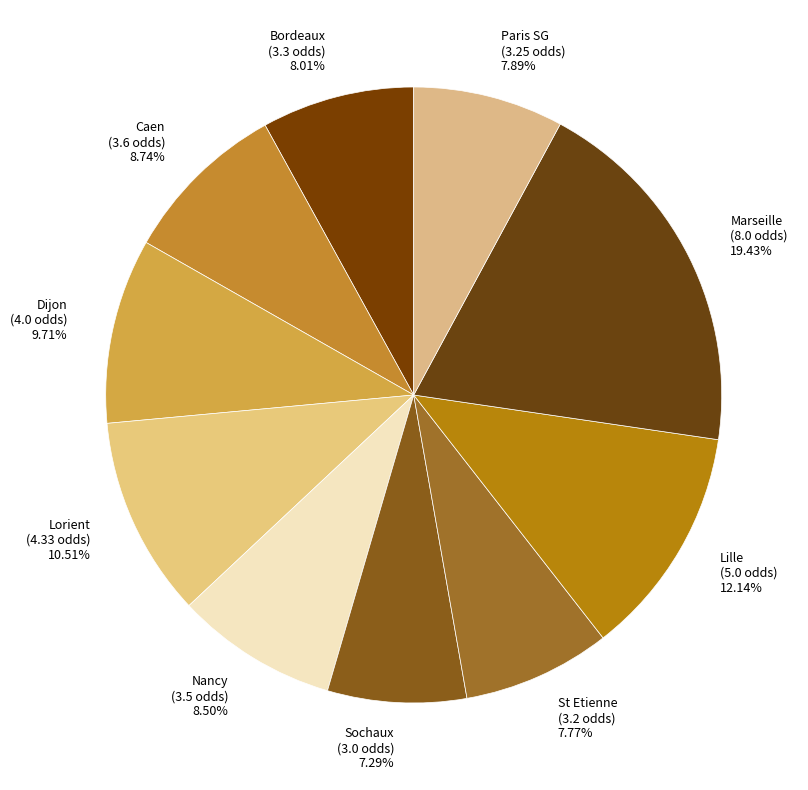

How many segments does this pie chart have?

10